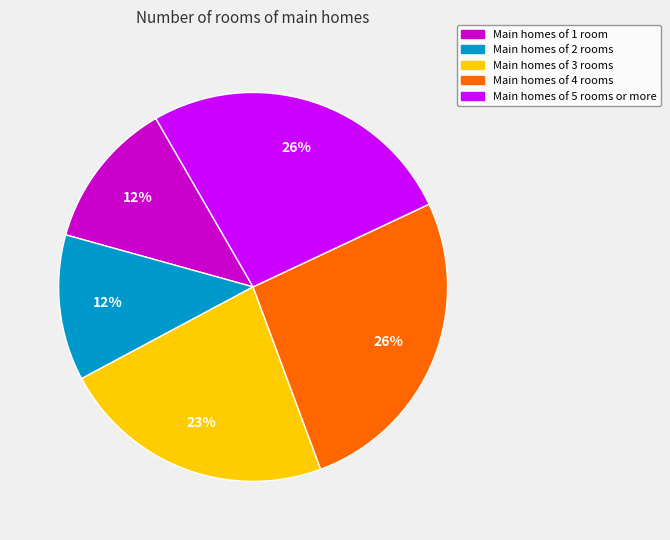

To the nearest percent, what percentage of the pie is Main homes of 1 room?

12%